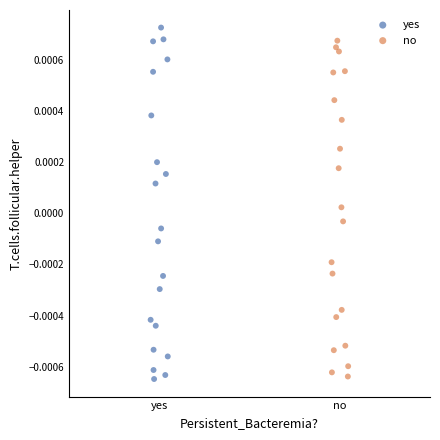

Which series has the largest Y range (max minus min)?

yes